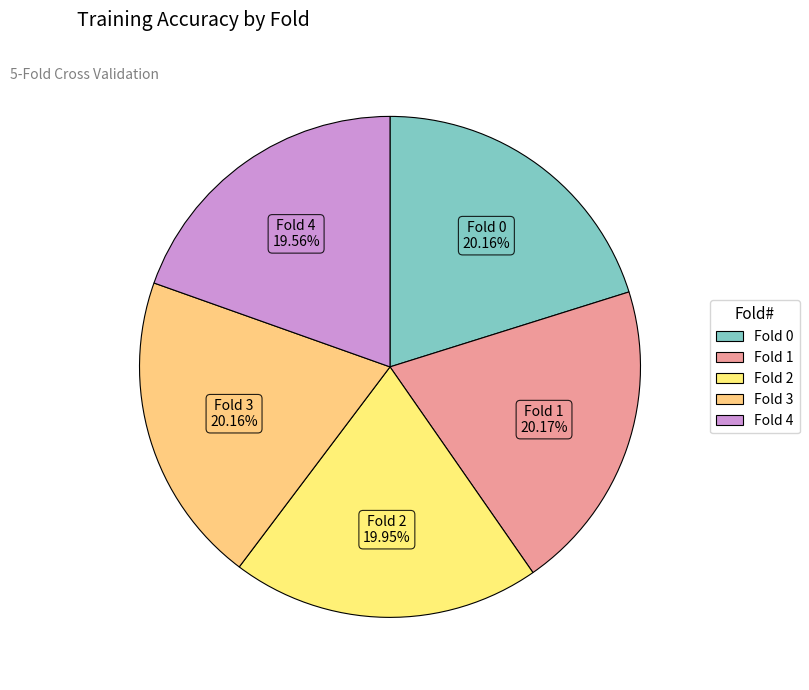

Count the number of slices in the pie.

5